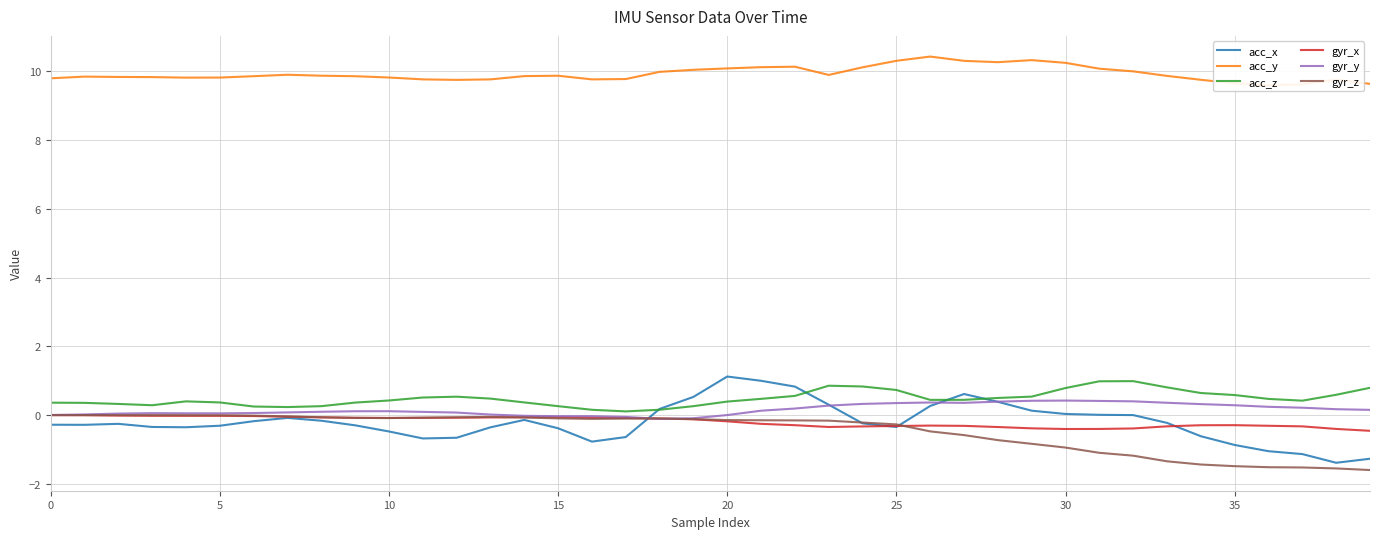

What is the total value across all series at 26?

10.7